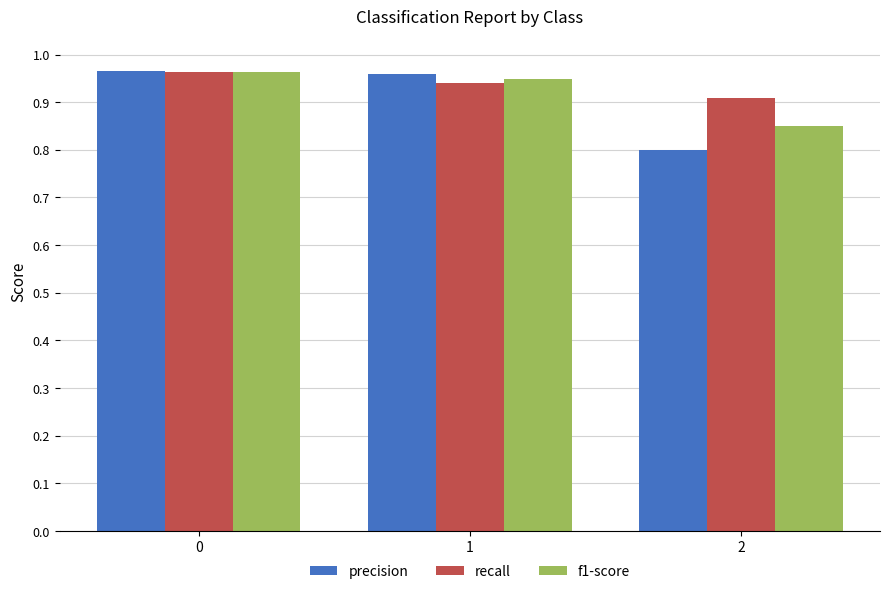

At which label is precision closest to 0?

2